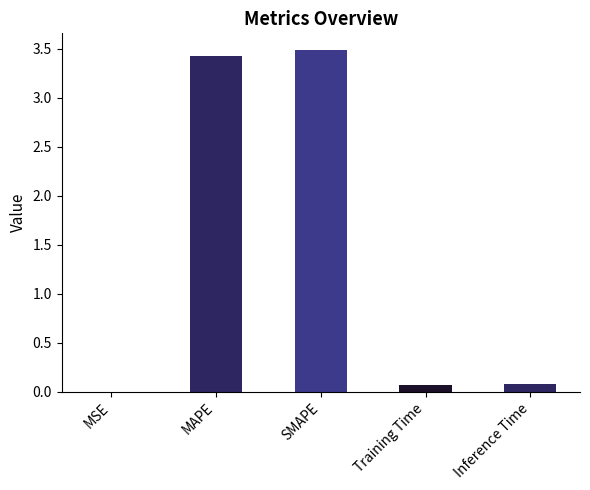

Which category has the highest value across all series?

SMAPE